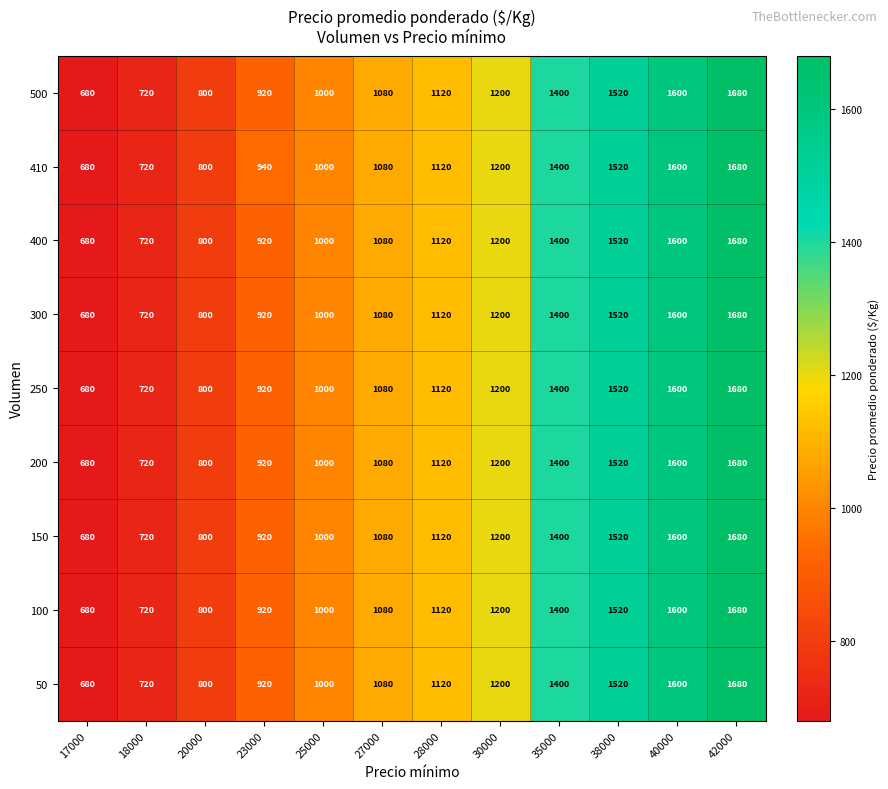

At which category does the chart reach its peak across all series?

42000